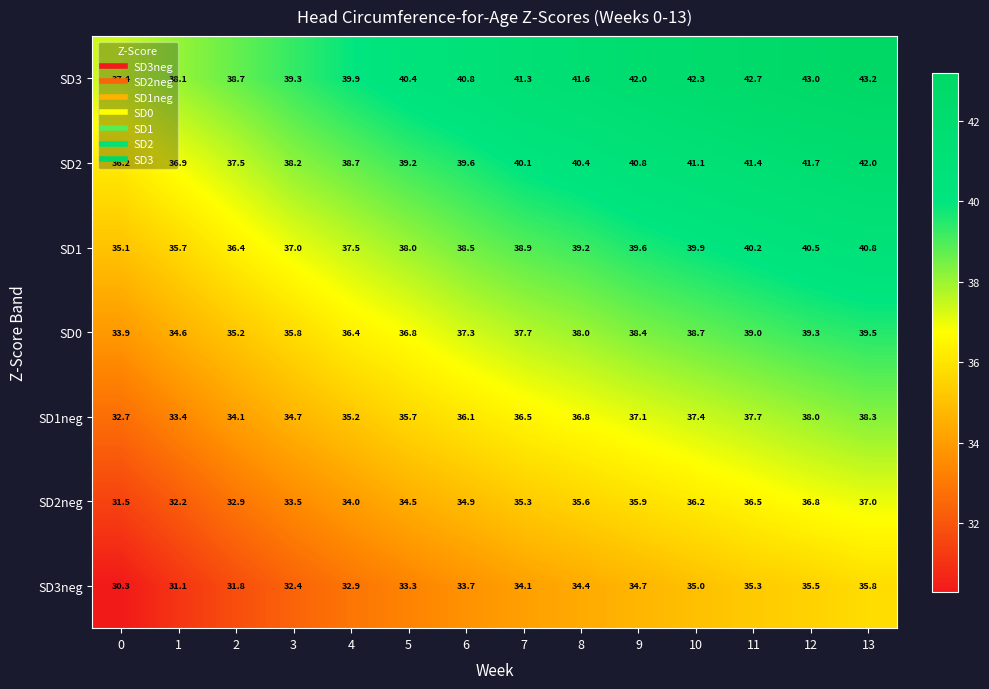

Where is SD2neg nearest to the value 34?

4